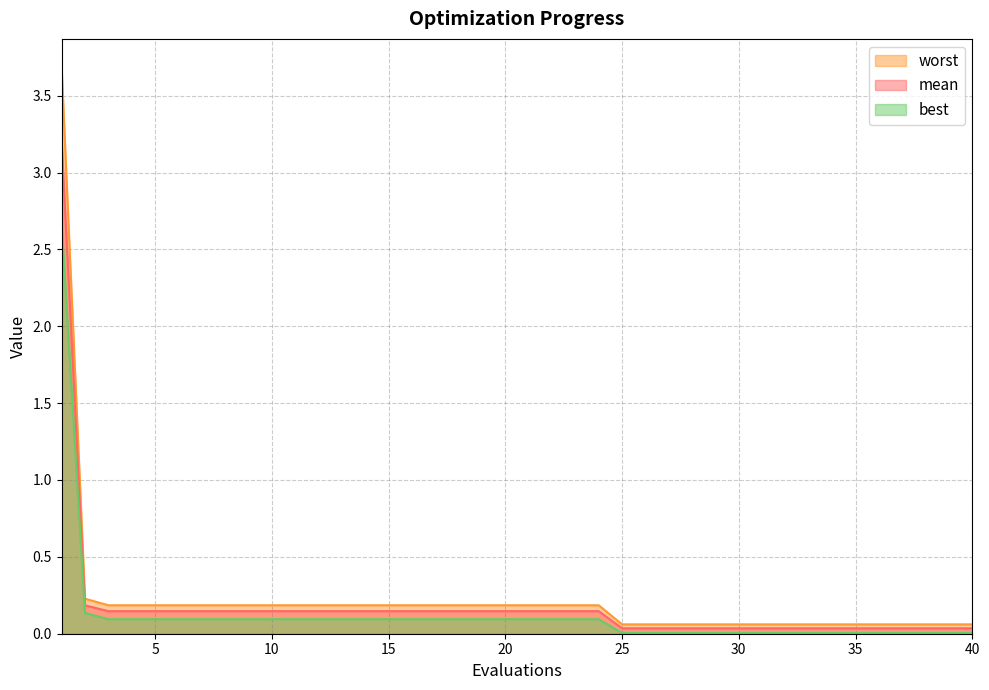

Which label corresponds to the largest value in the chart?

1